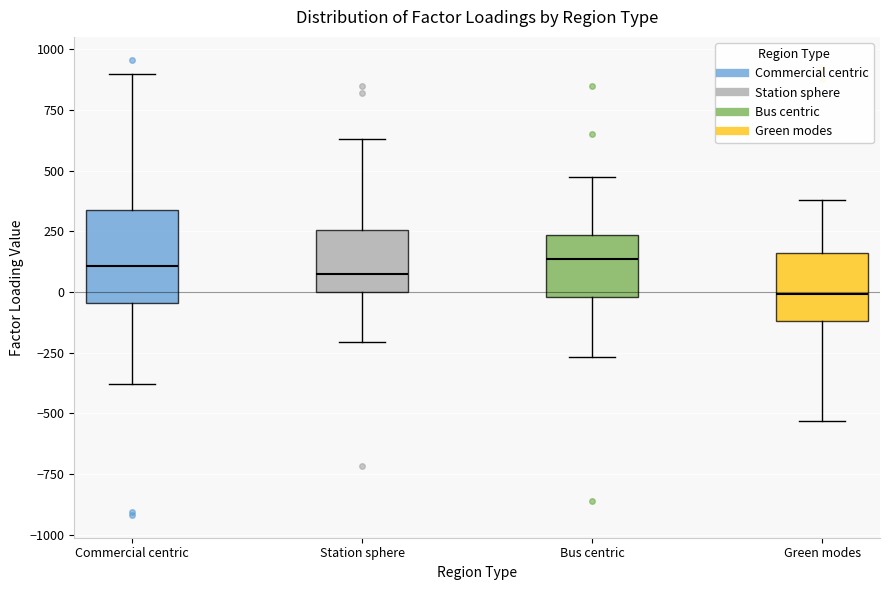

Comparing the boxes themselves (not the whiskers), which one is the tallest?

Commercial centric